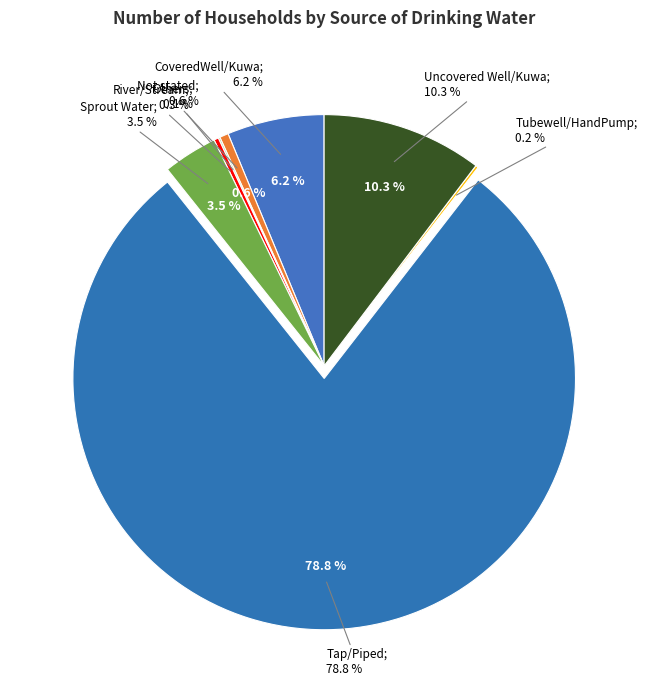

To the nearest percent, what is the combined percentage of CoveredWell/Kuwa and River/Stream?

7%